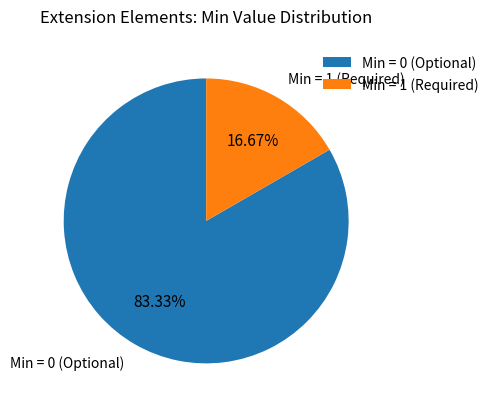

Is there any slice that represents more than half of the pie?

Yes